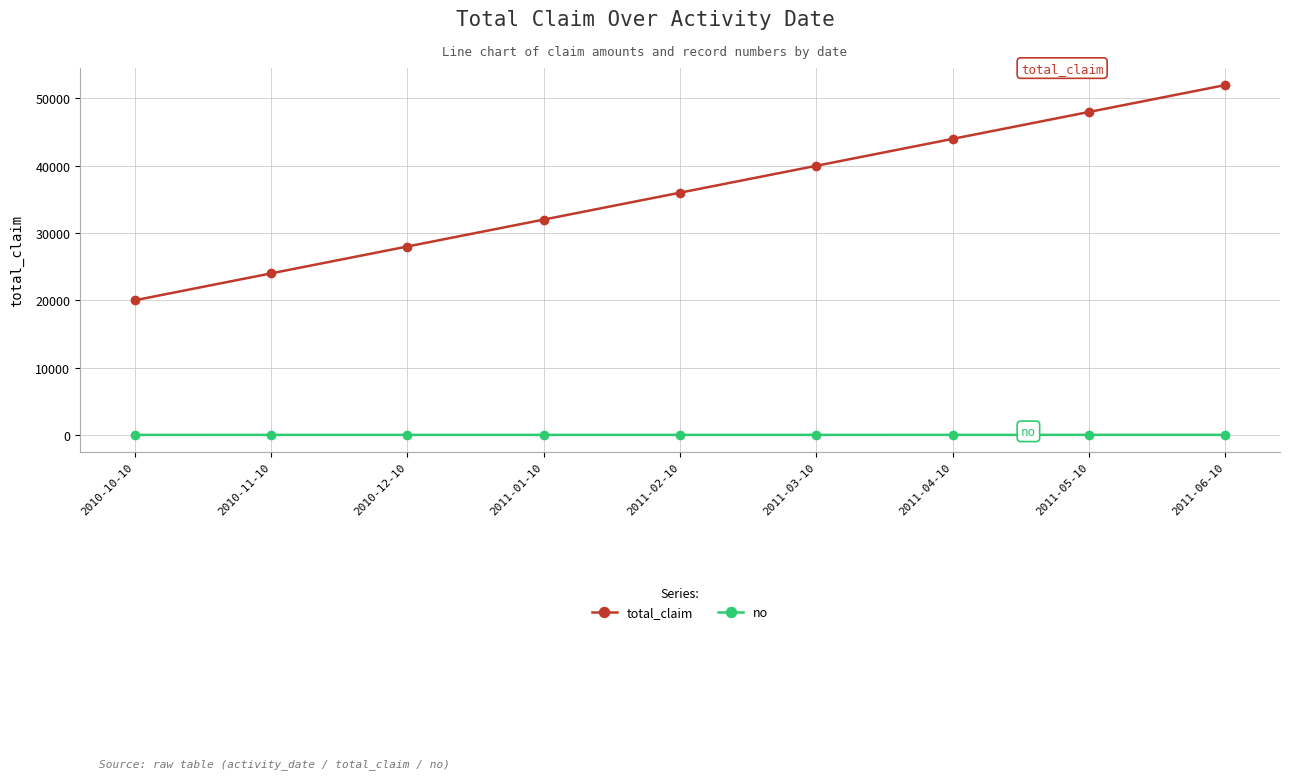

True or false: total_claim and no intersect in this chart.

False